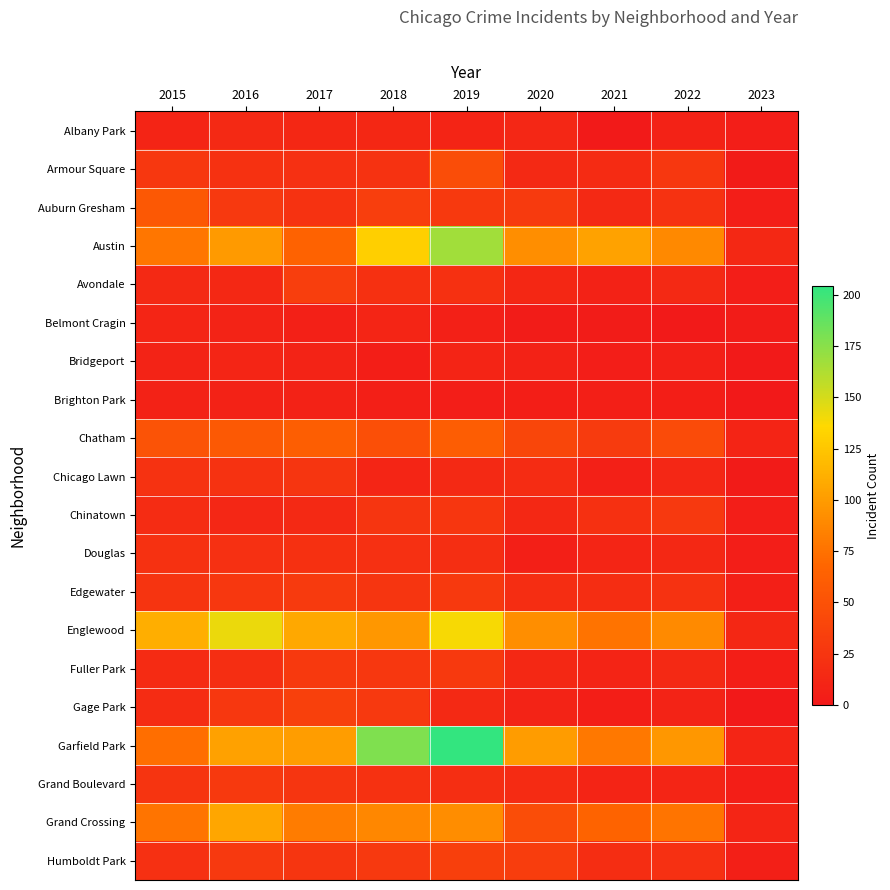

Rank the series at 2018 from lowest to highest value.

Bridgeport, Brighton Park, Belmont Cragin, Chicago Lawn, Albany Park, Douglas, Avondale, Grand Boulevard, Armour Square, Chinatown, Edgewater, Fuller Park, Gage Park, Humboldt Park, Auburn Gresham, Chatham, Grand Crossing, Englewood, Austin, Garfield Park